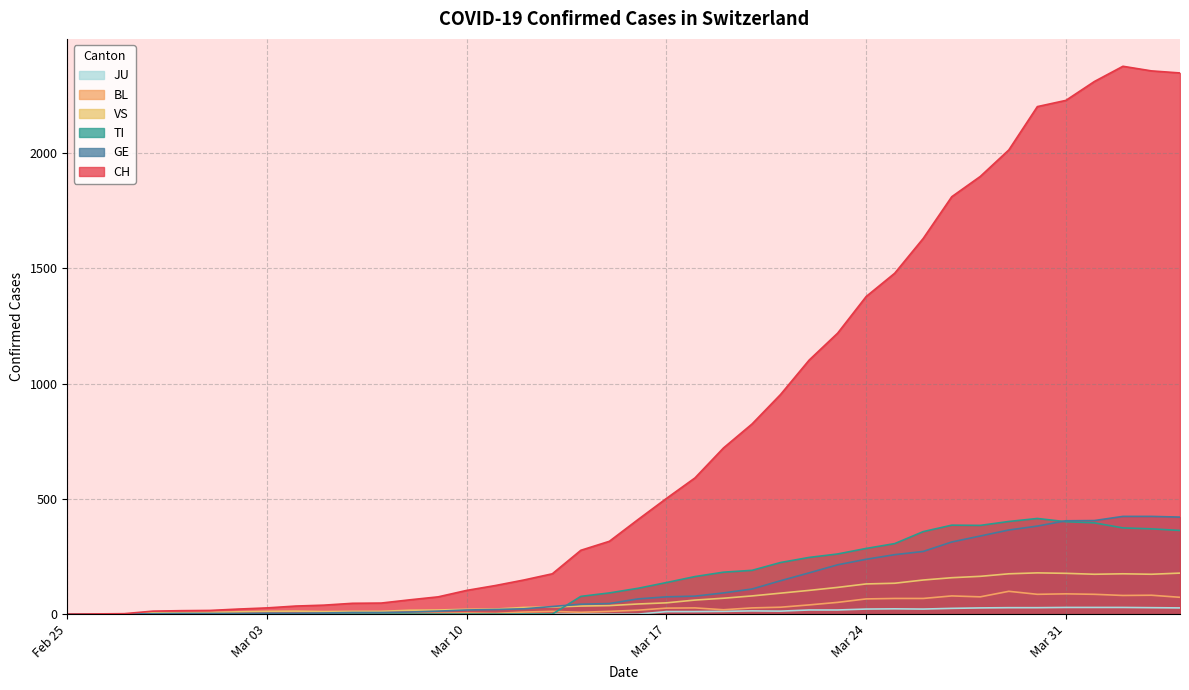

True or false: BL and CH cross at least once.

False